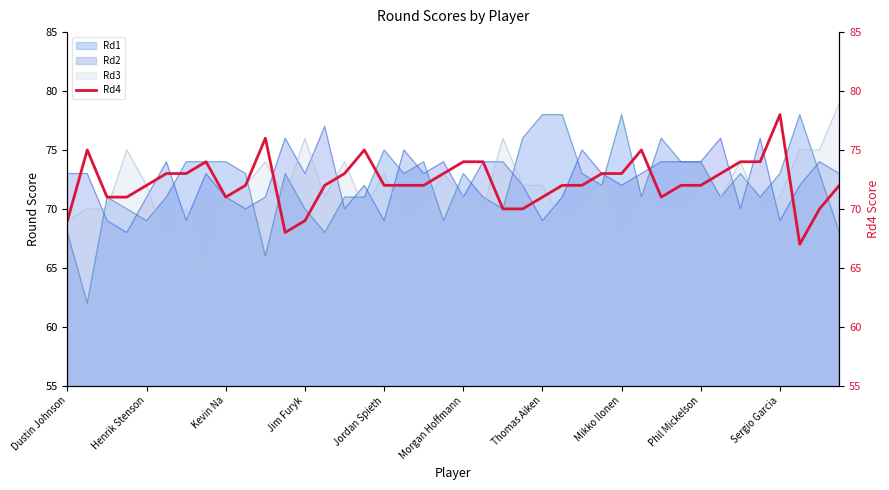

What position from the left is 15?

16